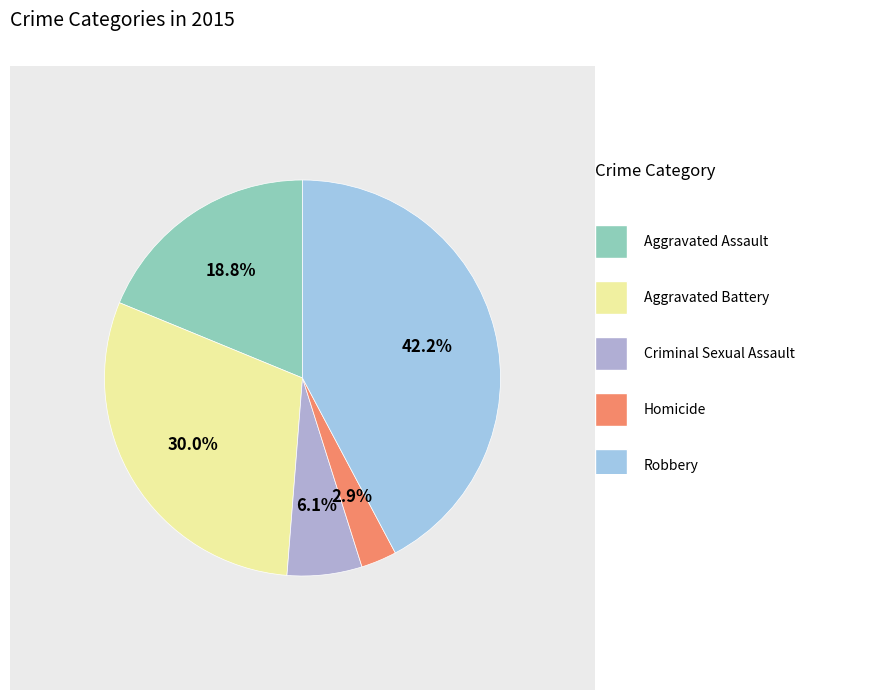

Which category has the biggest portion of the pie?

Robbery